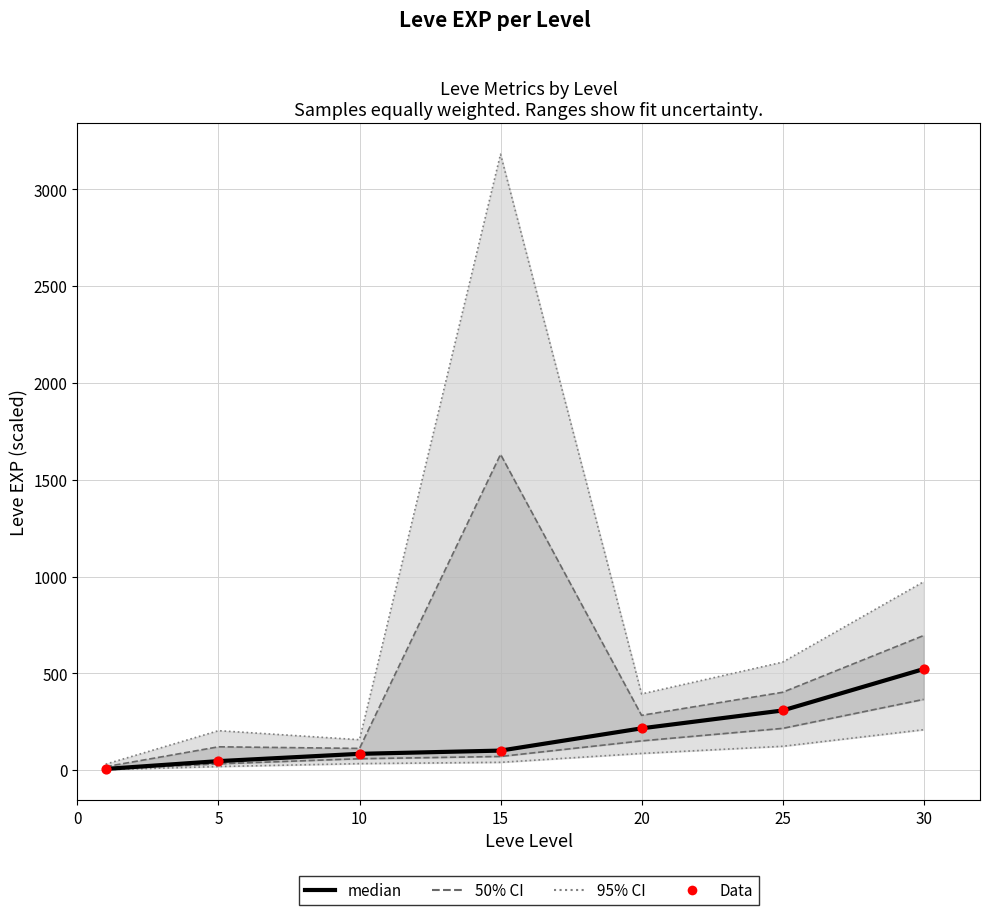

Is the value of median at 5 greater than the value of 95% CI at 20?

No